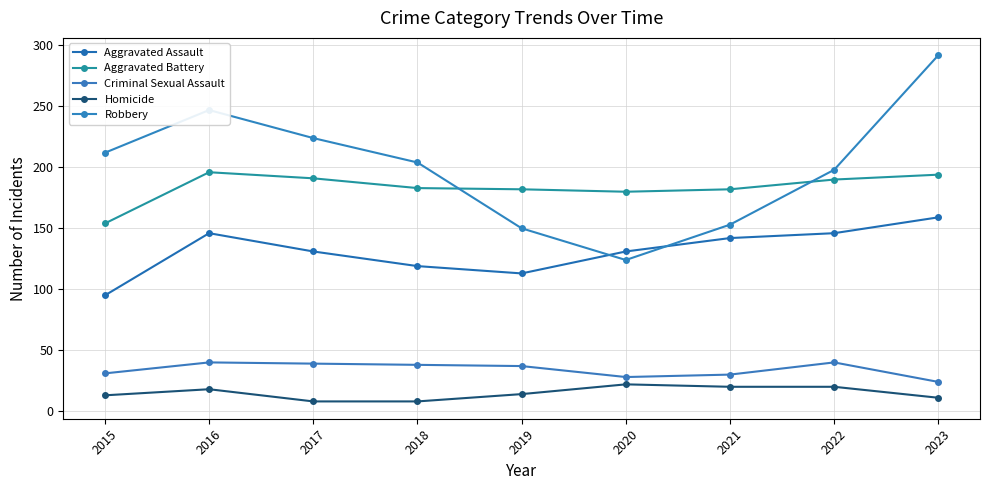

What is the approximate value of Aggravated Assault at 2016, to the nearest 5?

145